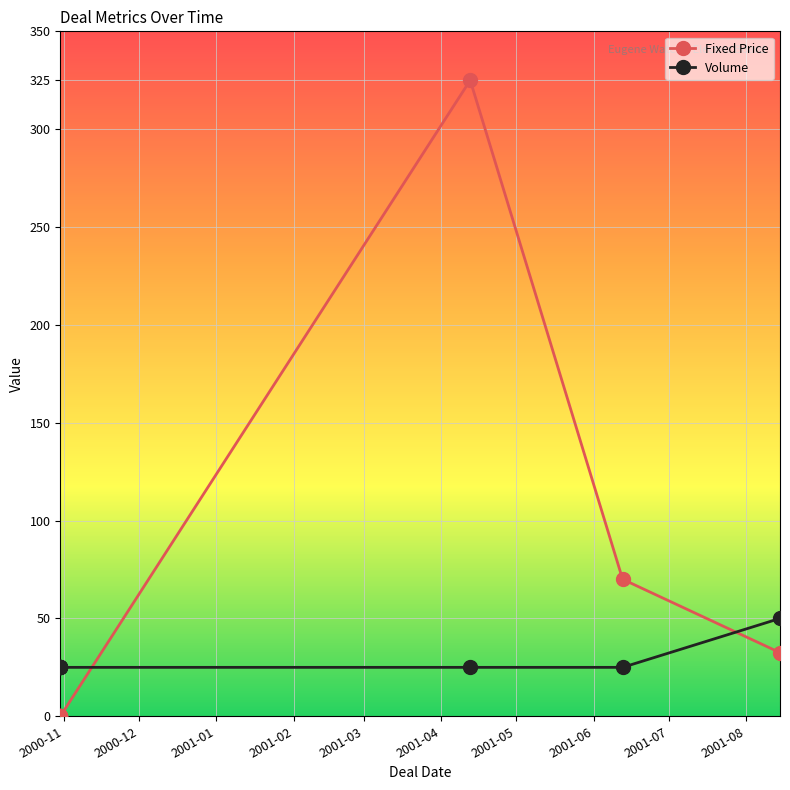

Which series has the widest spread of values?

Fixed Price